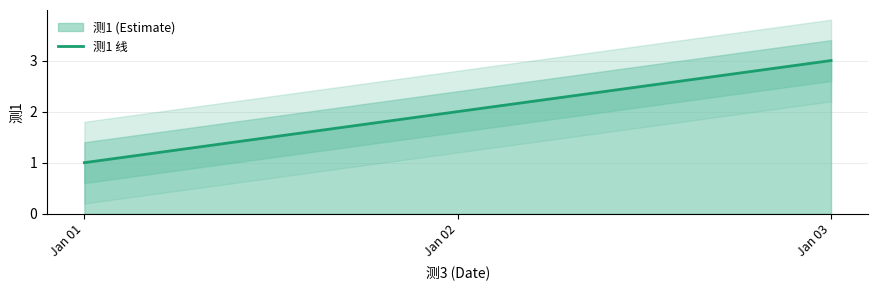

How many lines are shown in the chart?

1